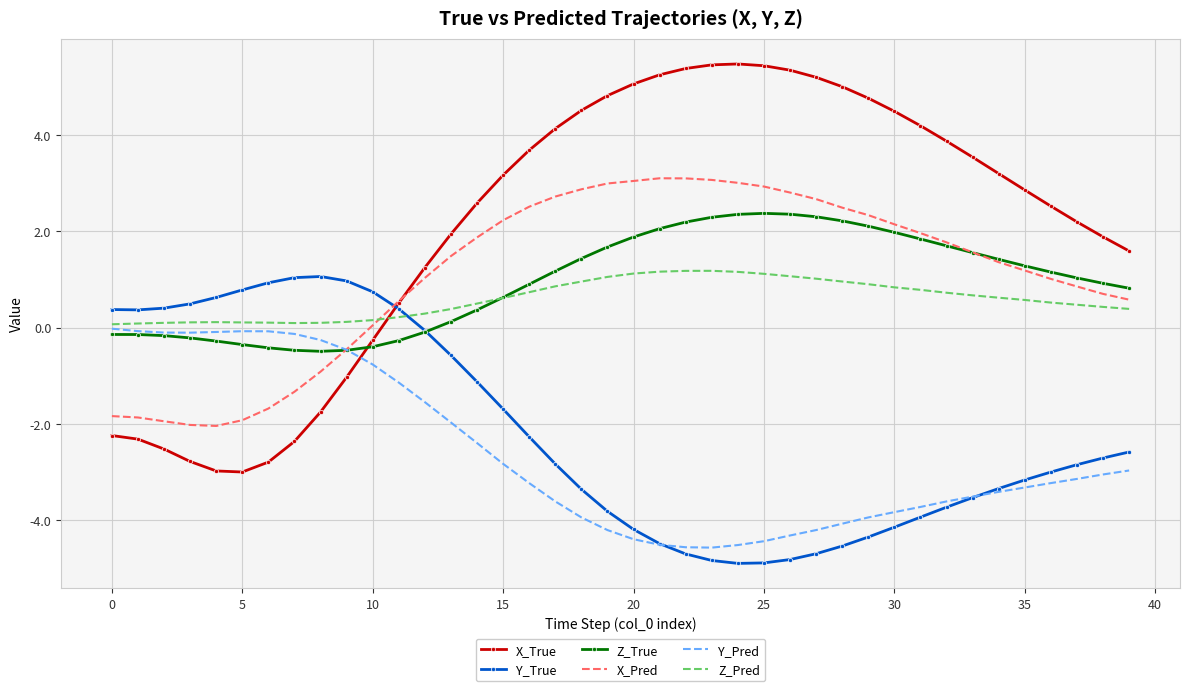

True or false: X_True and Y_True cross at least once.

True